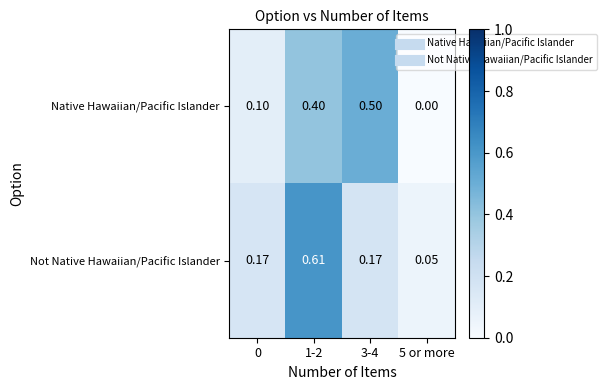

Is the value of Not Native Hawaiian/Pacific Islander at 5 or more greater than the value of Native Hawaiian/Pacific Islander at 3-4?

No